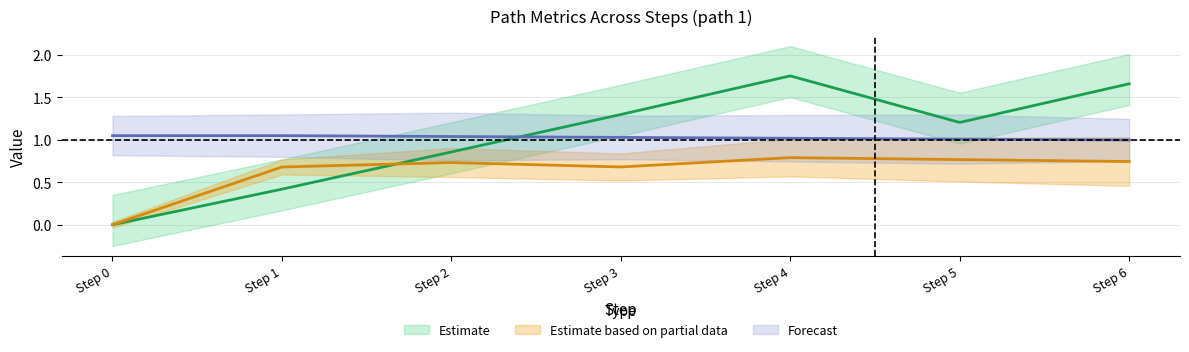

At which category is the sum across all series the highest?

Step 4